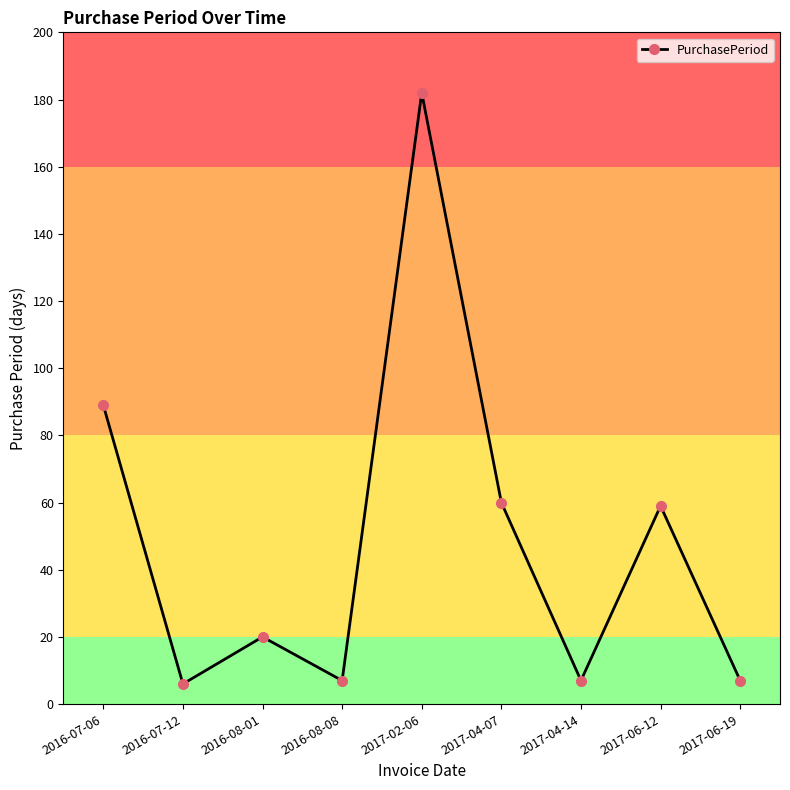

What is the label of the 1st point from the left?

2016-07-06